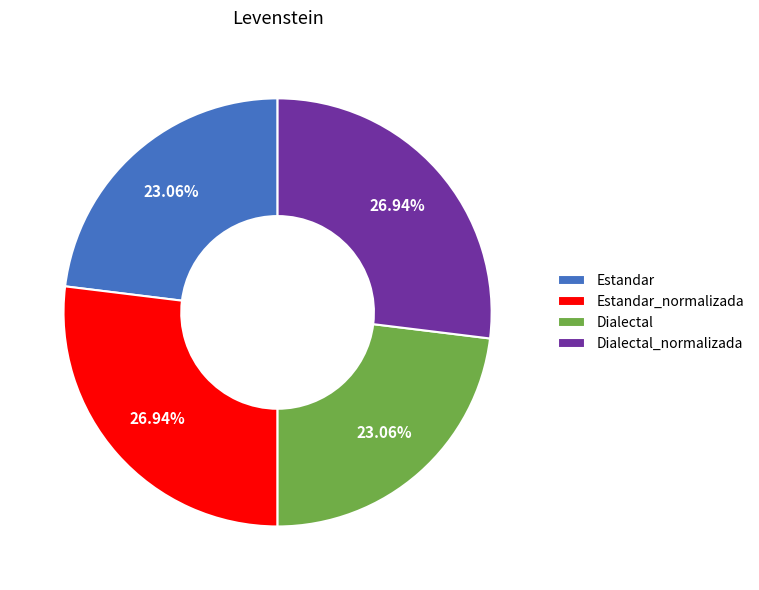

Do Estandar_normalizada and Dialectal_normalizada together represent more than half of the pie?

Yes